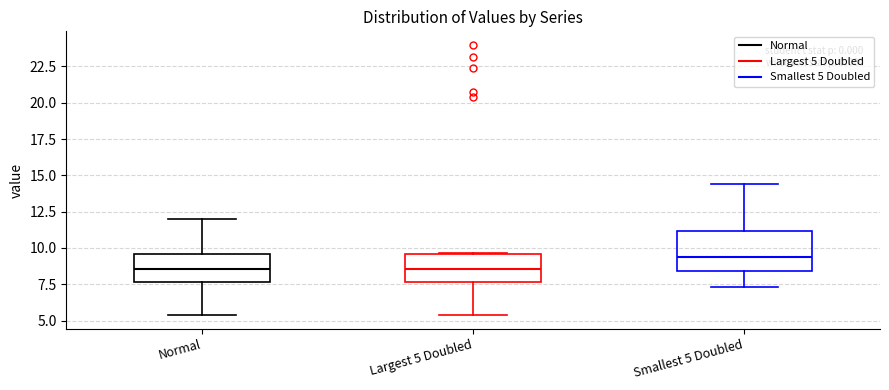

Reading left to right, transcribe this box plot: for each box, give where its median line is, the range the box spans, and where its two whiskers end, as read against the y-axis. The values are not printed on the chart, so give them approximately, as read against the axis.

Normal: median 8.5, box 7.5 to 9.5, whiskers 5.5 to 12.0
Largest 5 Doubled: median 8.5, box 7.5 to 9.5, whiskers 5.5 to 9.5
Smallest 5 Doubled: median 9.5, box 8.5 to 11.0, whiskers 7.5 to 14.5